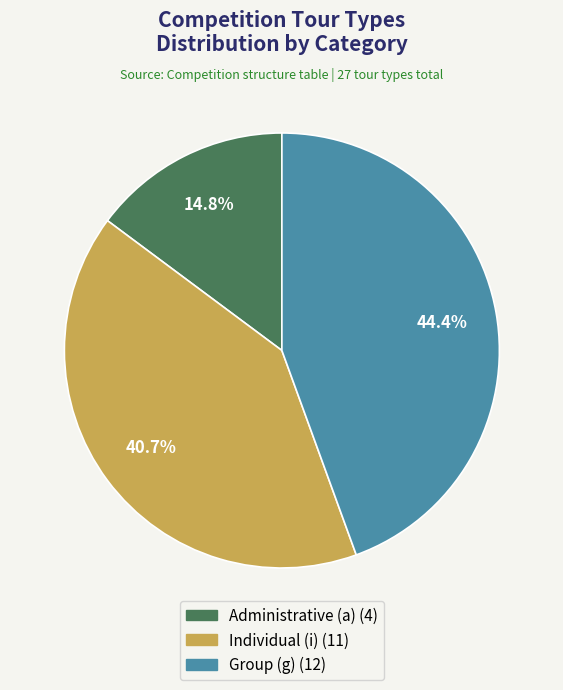

Is there a majority slice in this chart?

No